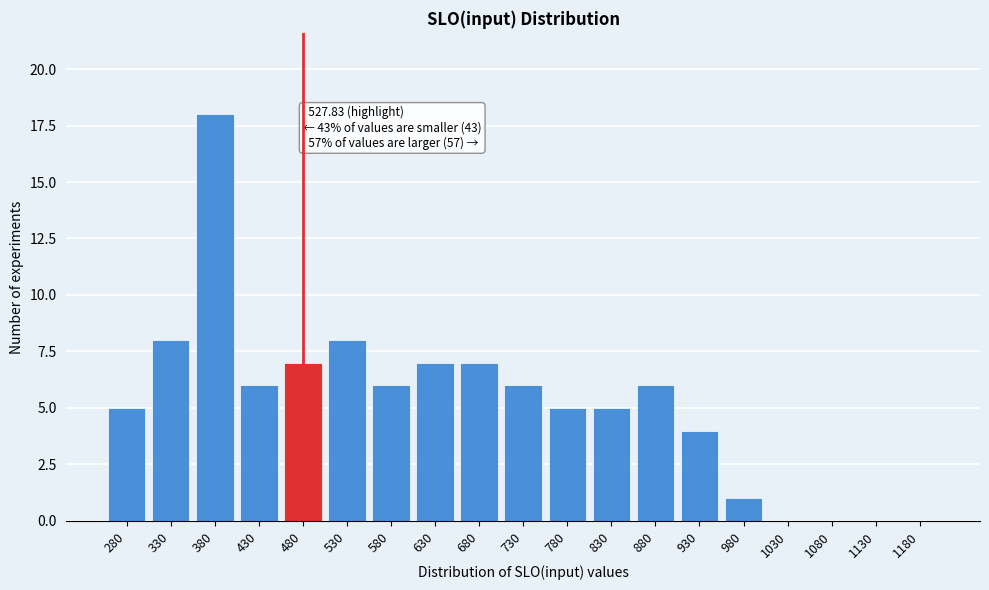

Reading left to right, transcribe all the data shown in this chart.

280=5	330=8	380=18	430=6	480=7	530=8	580=6	630=7	680=7	730=6	780=5	830=5	880=6	930=4	980=1	1030=0	1080=0	1130=0	1180=0